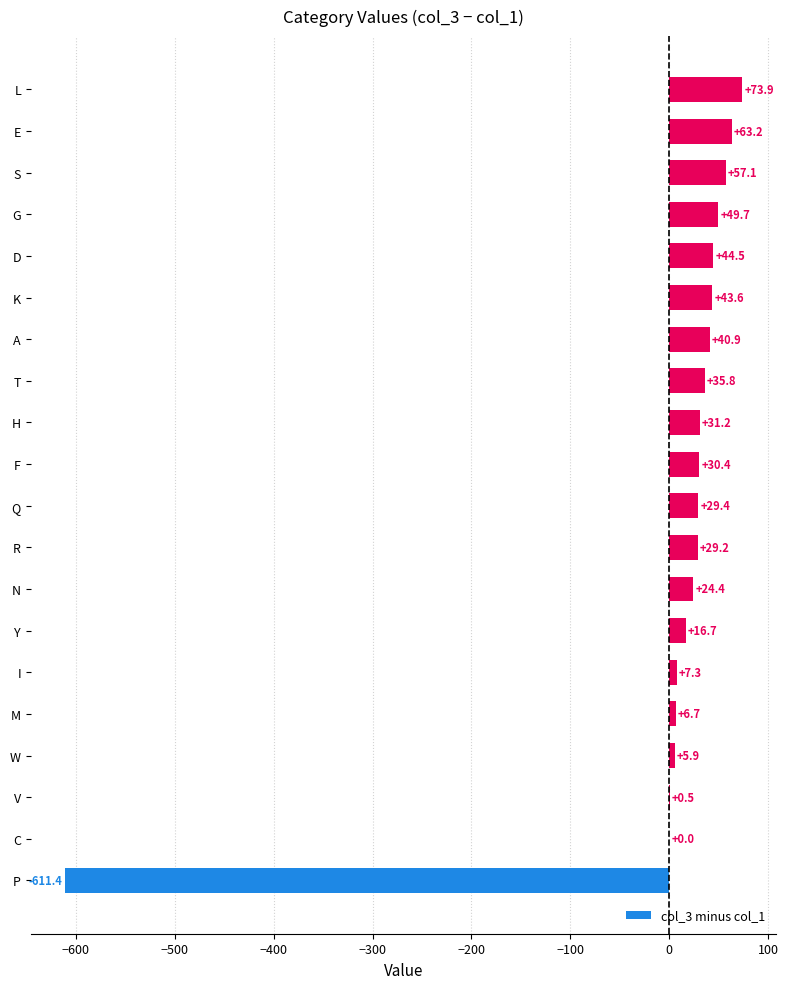

Are the bars horizontal?

Yes